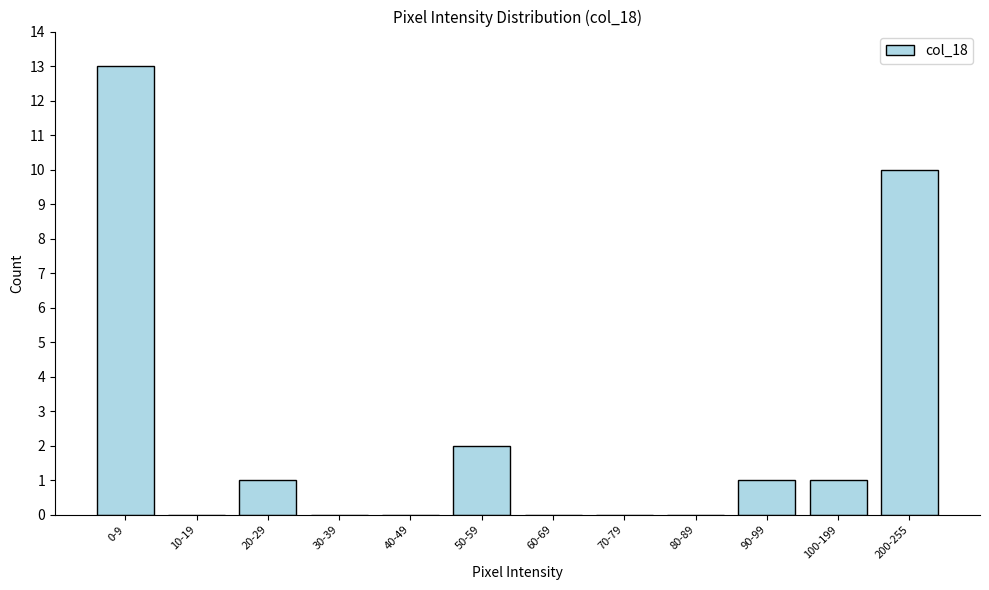

Reading left to right, what are all the values shown in this chart?

0-9=13	10-19=0	20-29=1	30-39=0	40-49=0	50-59=2	60-69=0	70-79=0	80-89=0	90-99=1	100-199=1	200-255=10